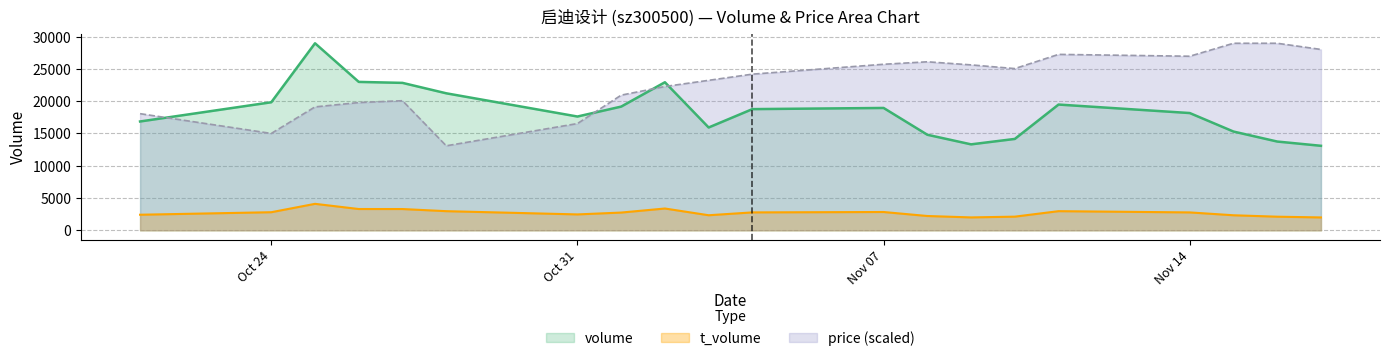

How many lines are shown in the chart?

3